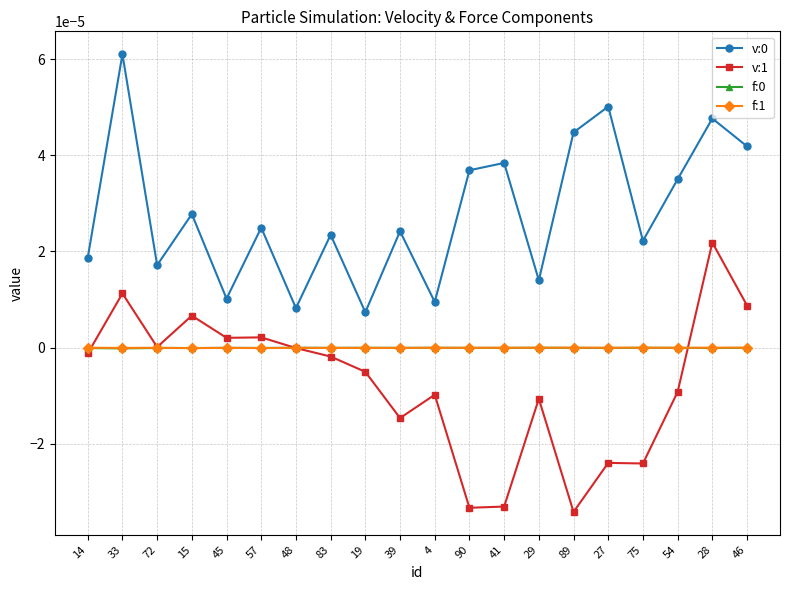

In v:1, how many points are lower than both neighbors (excluding endpoints)?

6